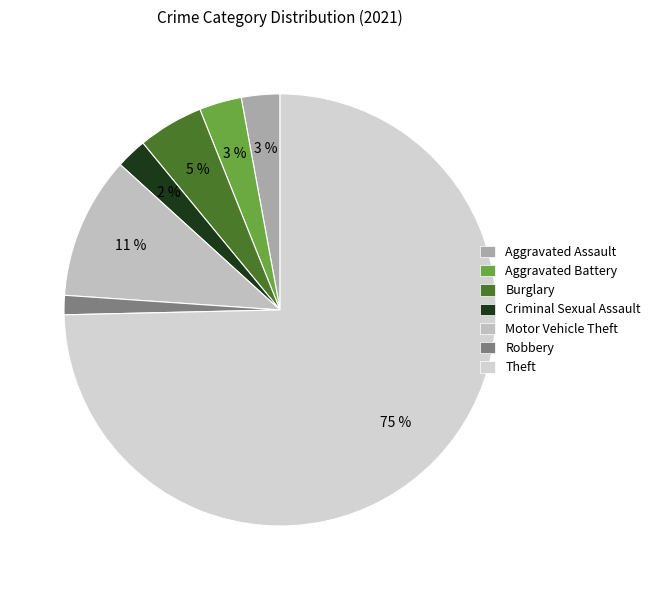

To the nearest percent, what is the difference between the Aggravated Assault and Theft slice percentages?

72%